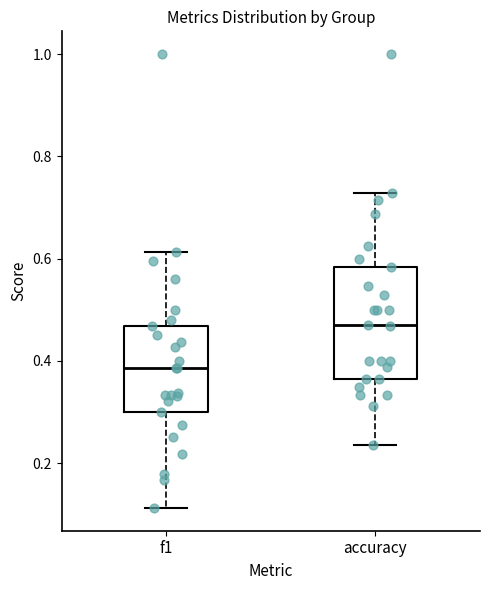

Where does the upper whisker of the box for f1 end on the y-axis? The values are not printed on the chart, so give them approximately, as read against the axis.

0.62